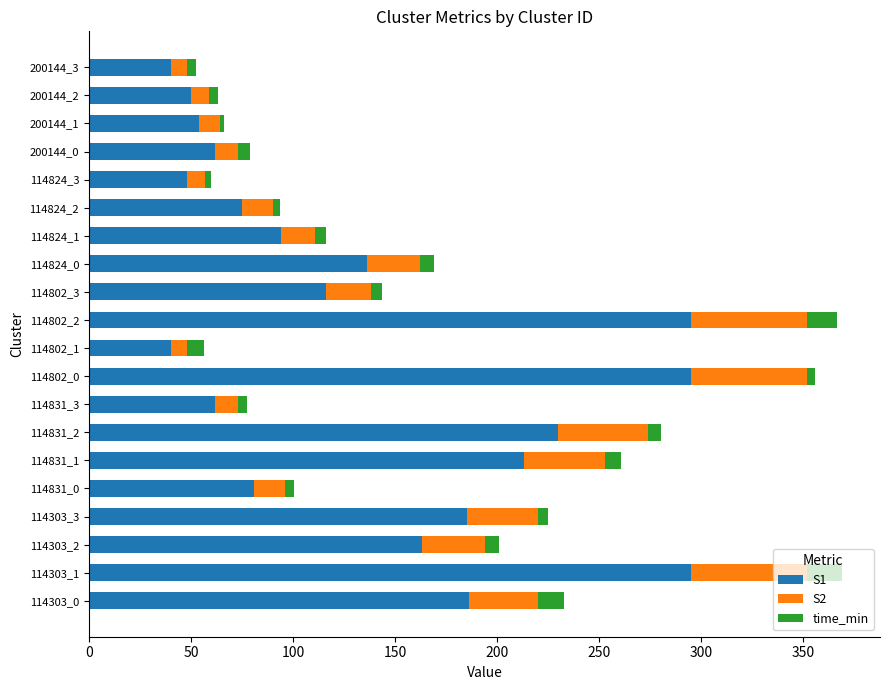

What is the sum of all S1 values?

2720.0